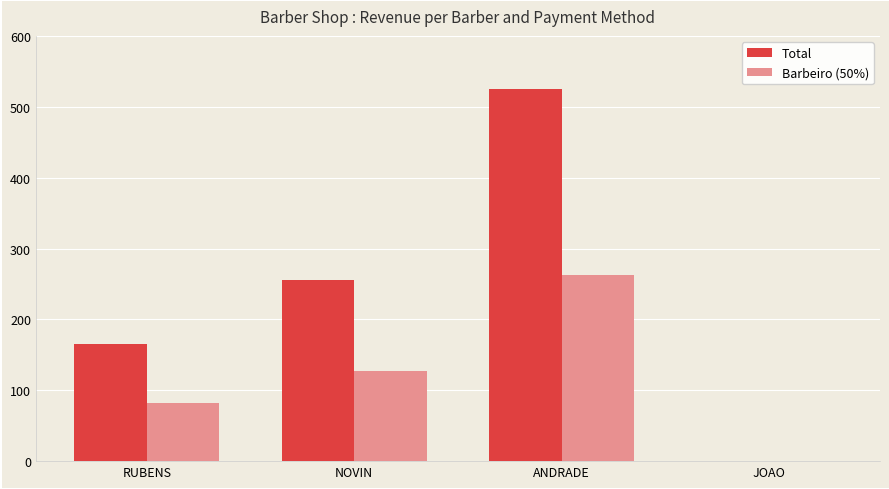

Read the Total value at ANDRADE.

525.0